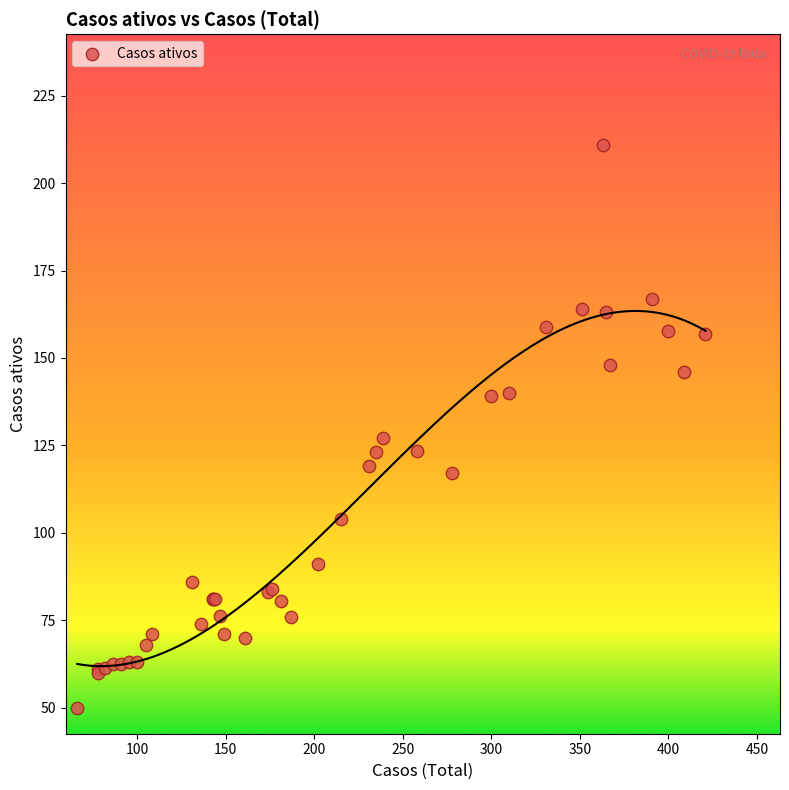

What Y value in the scatter plot is closest to 130?

127.0